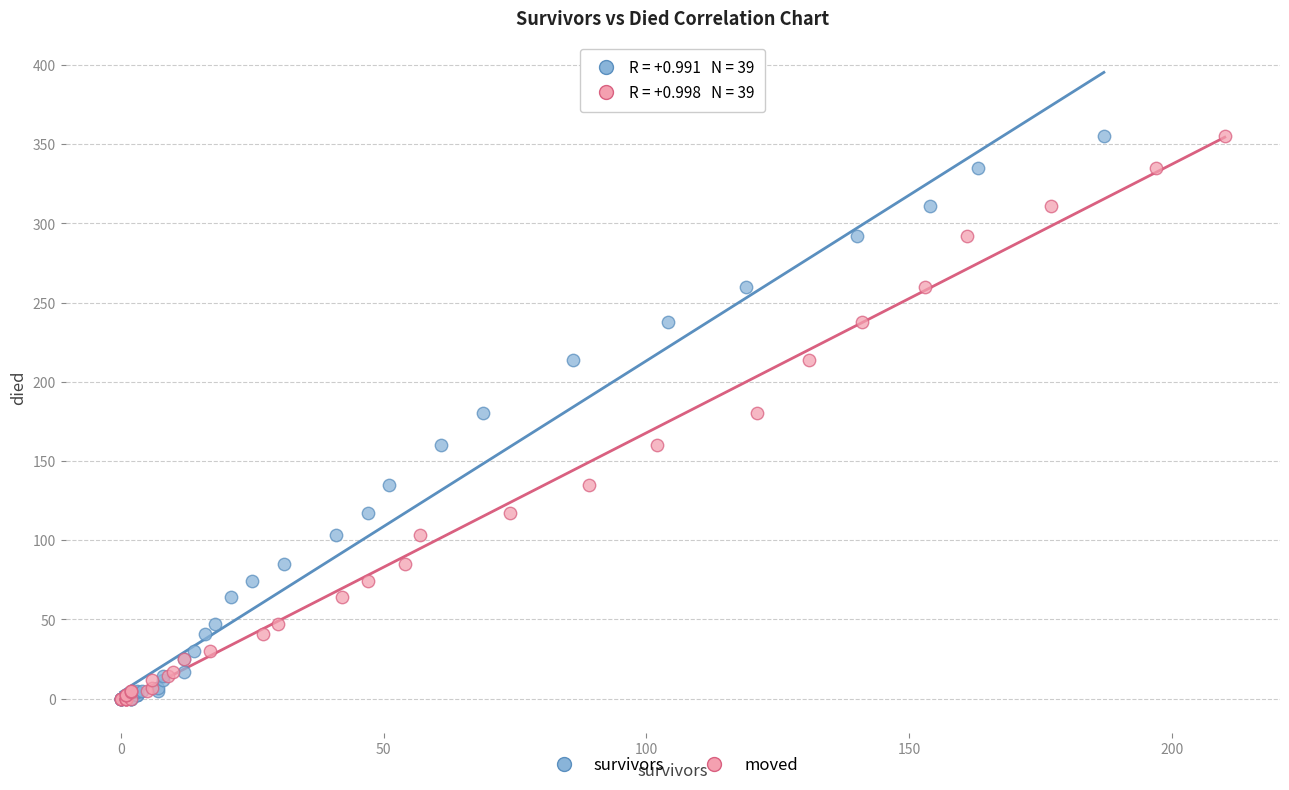

What are all the series names shown in the legend?

survivors, moved